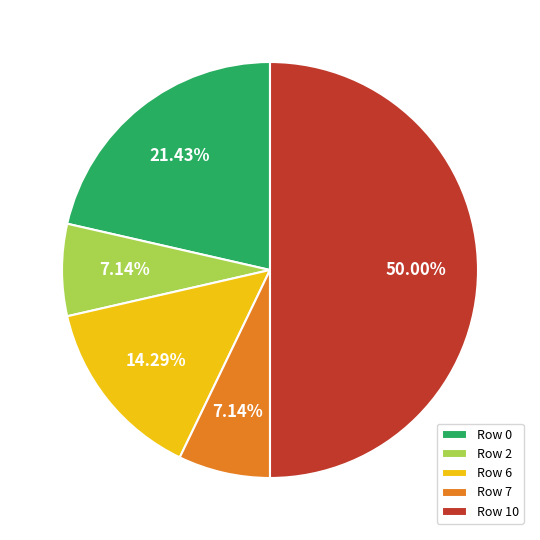

To the nearest percent, what is the average slice percentage?

20%